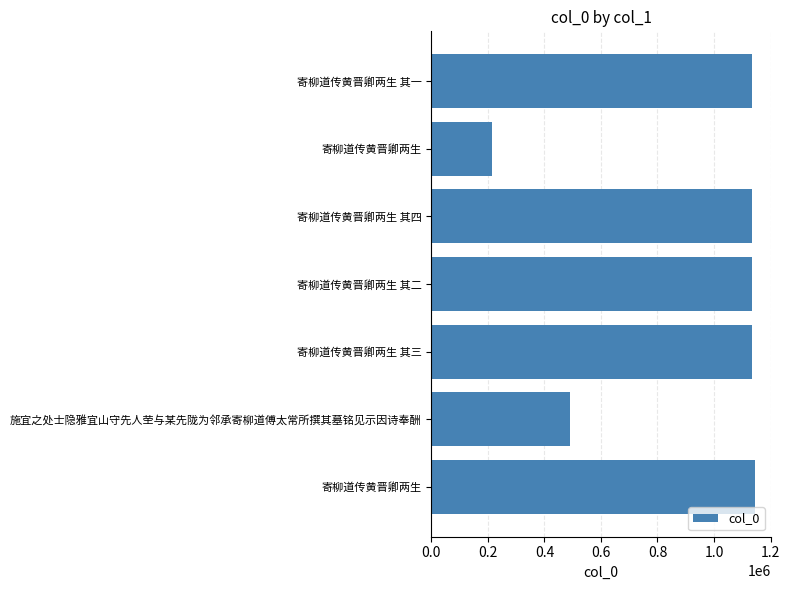

How many distinct data groups are displayed?

1